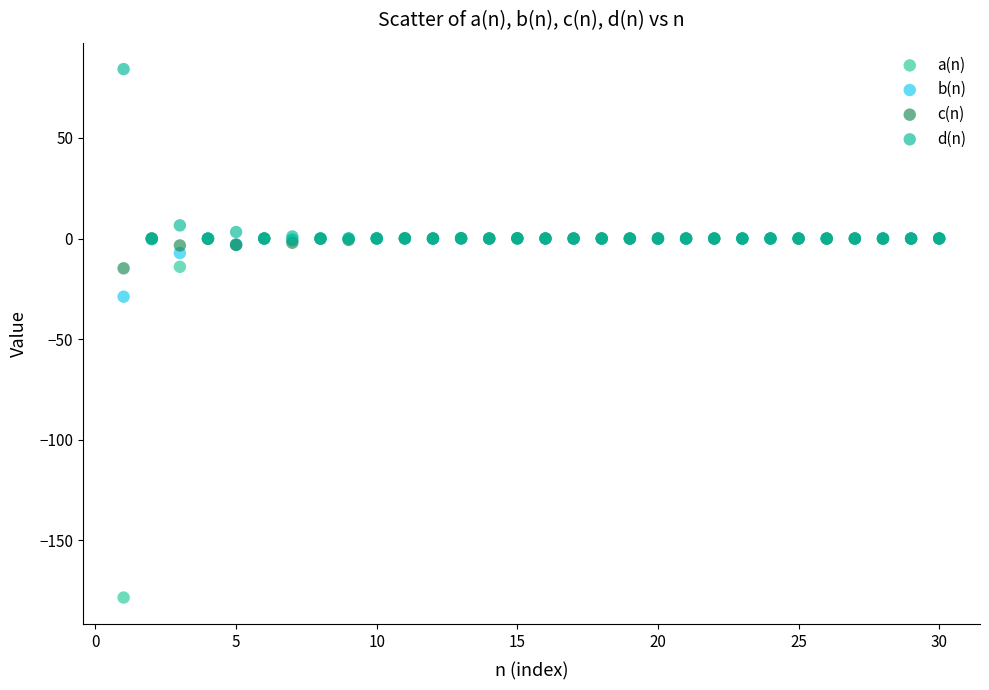

What are all the series names shown in the legend?

a(n), b(n), c(n), d(n)